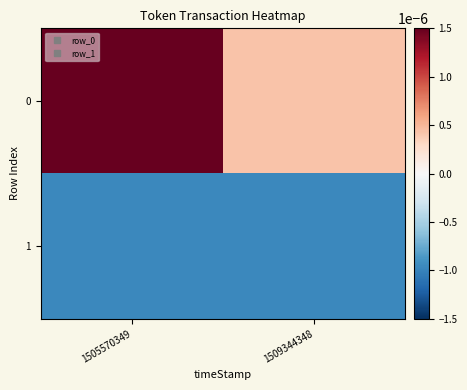

Rank the series at 1509344348 from highest to lowest value.

0, 1